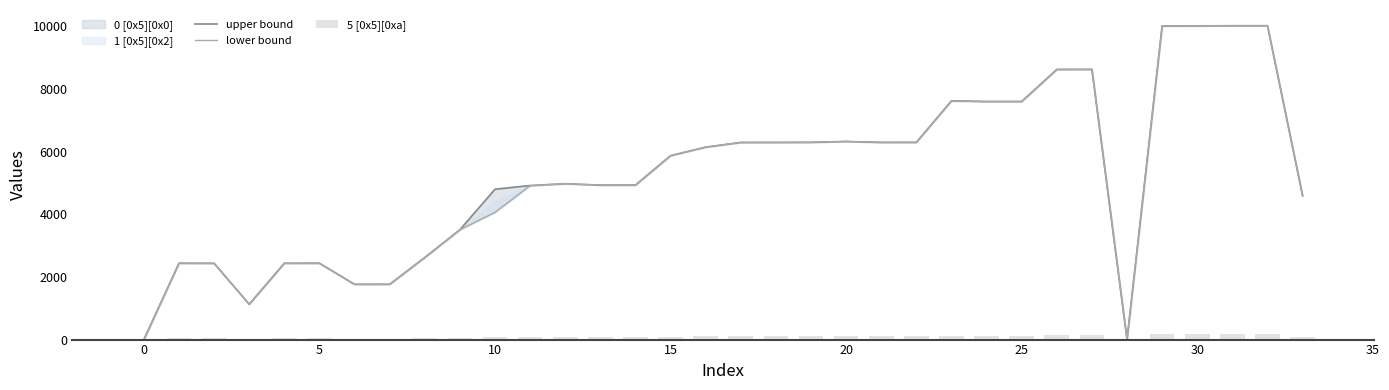

Where does the upper bound series first go above 5872?

16